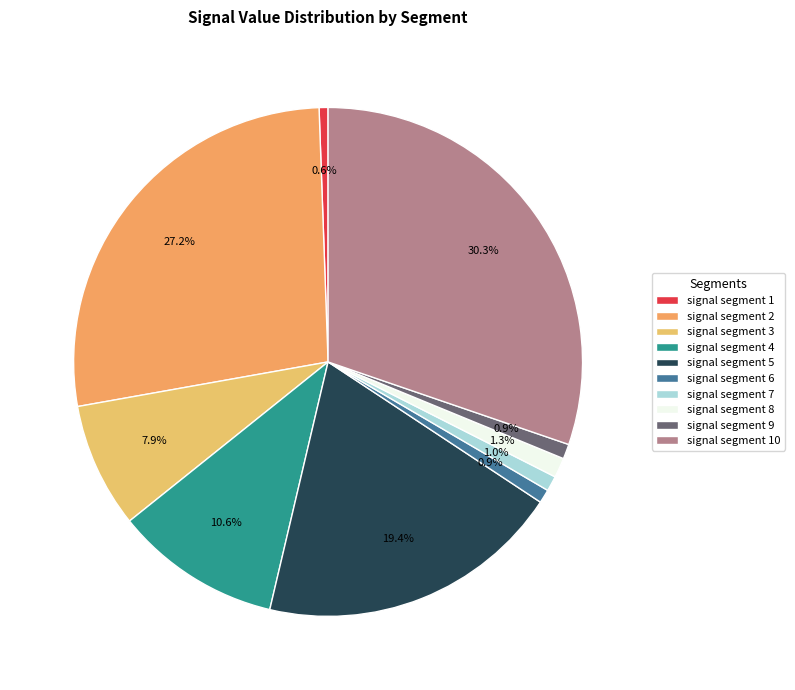

Count the number of slices in the pie.

10